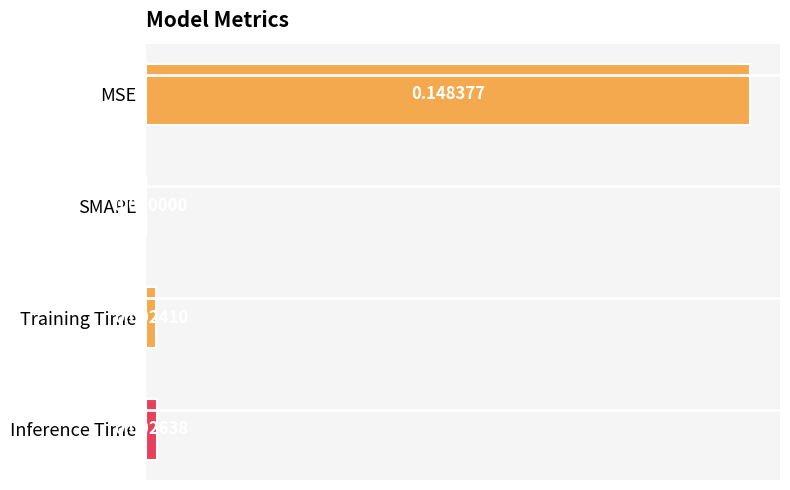

Which label corresponds to the largest value in the chart?

MSE